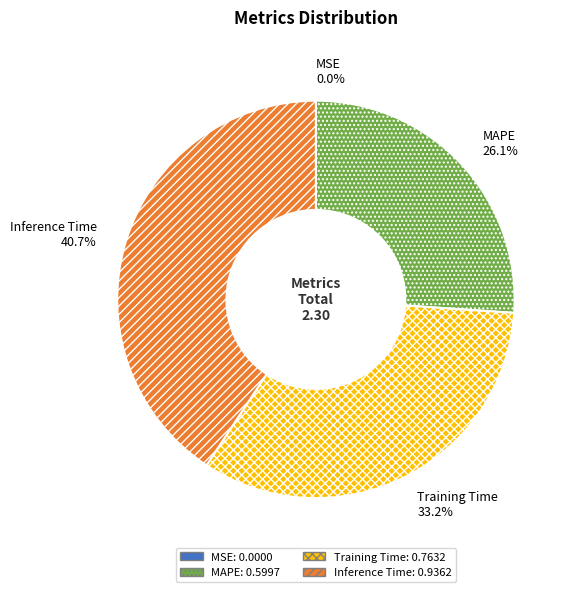

Between Training Time and Inference Time, which is larger?

Inference Time